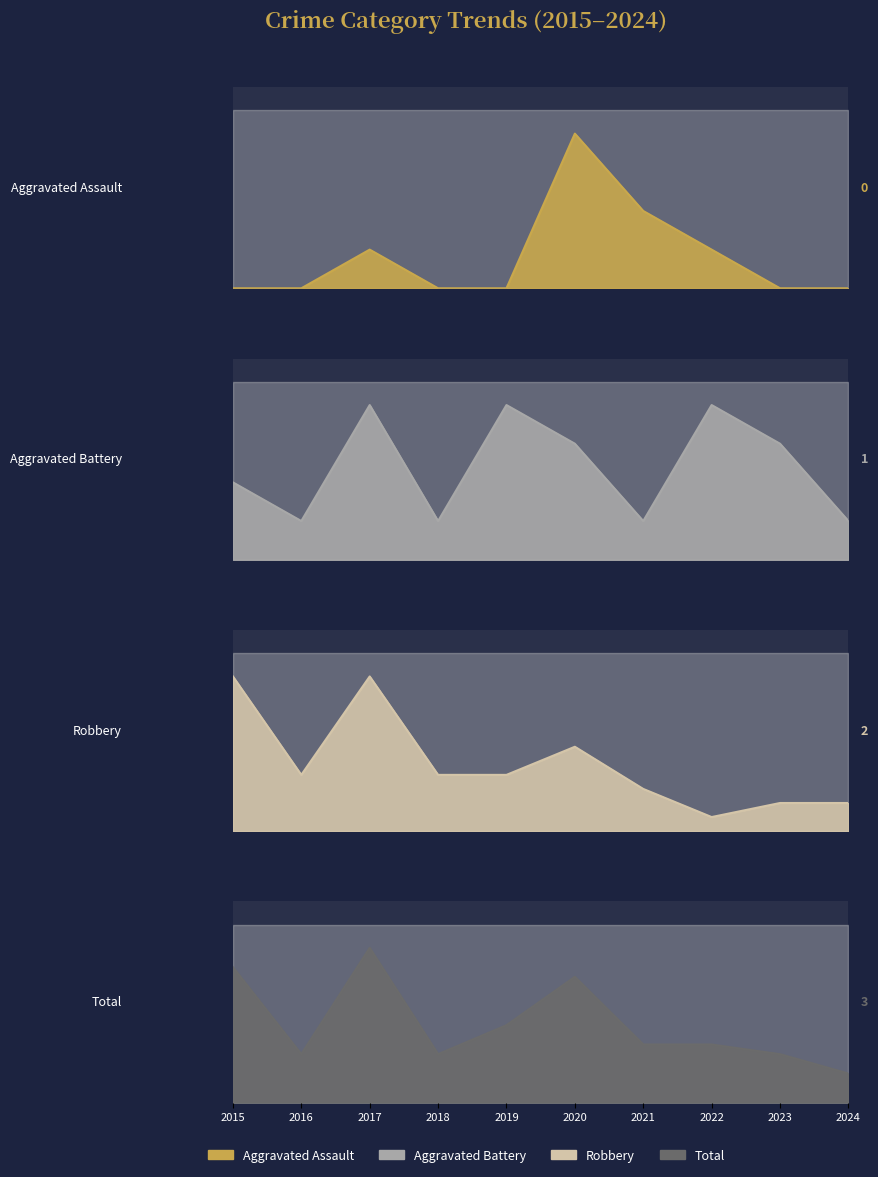

The Aggravated Battery series shows 1 at 2016. True or false?

True